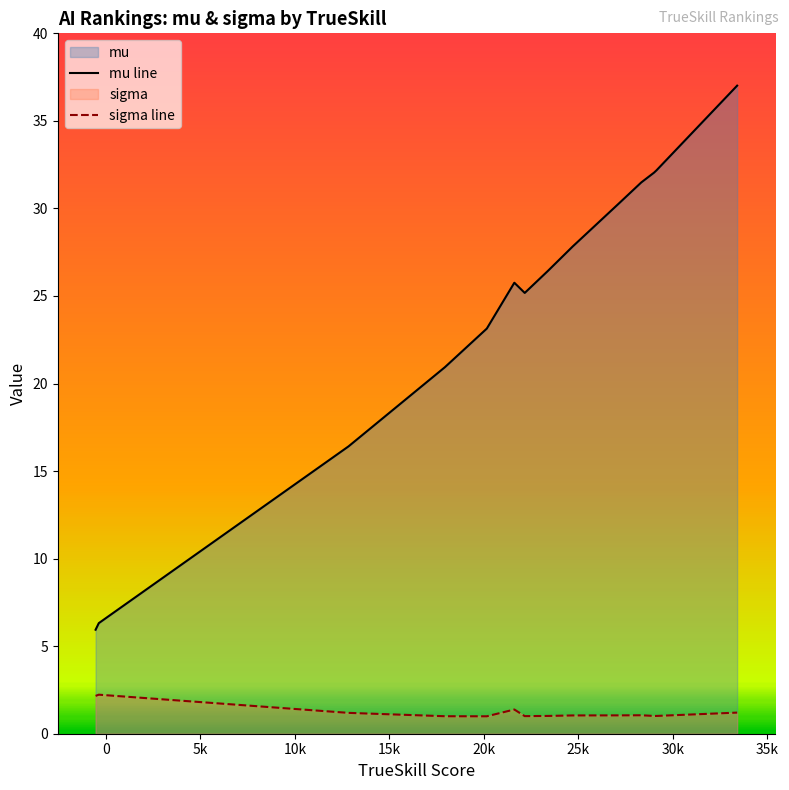

Rank the series by their maximum value, from highest to lowest.

mu line, sigma line